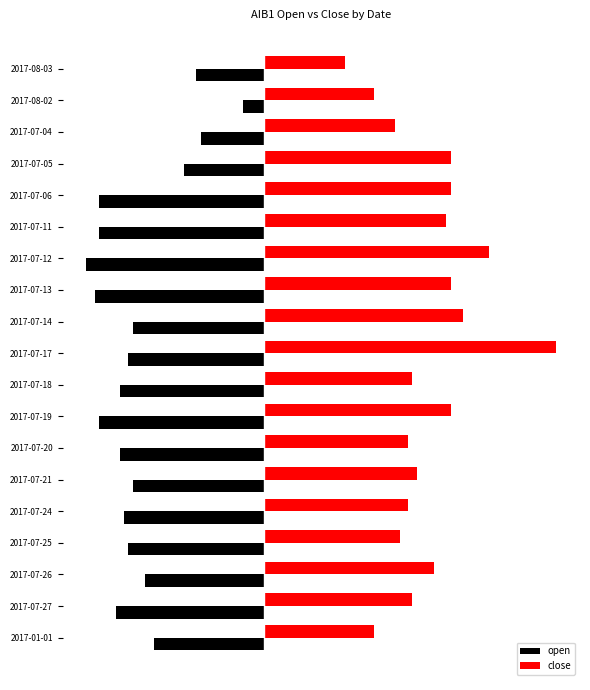

How many close values are between 0 and 1?

19